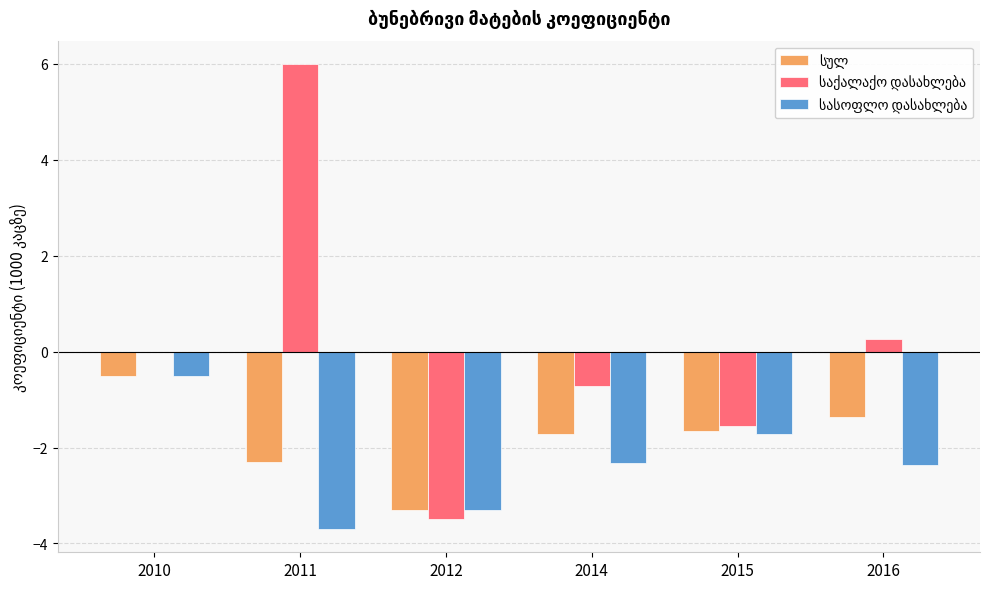

Are the bars horizontal?

No